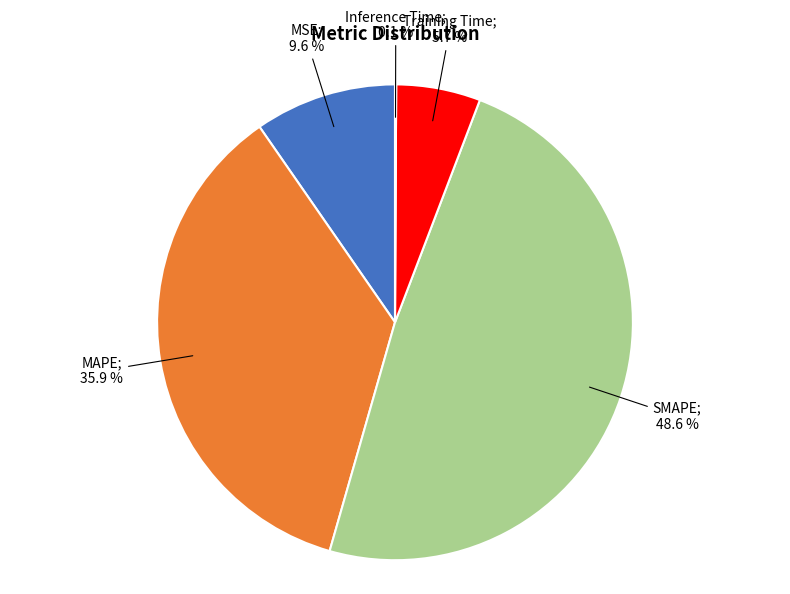

Does any single category account for the majority?

No